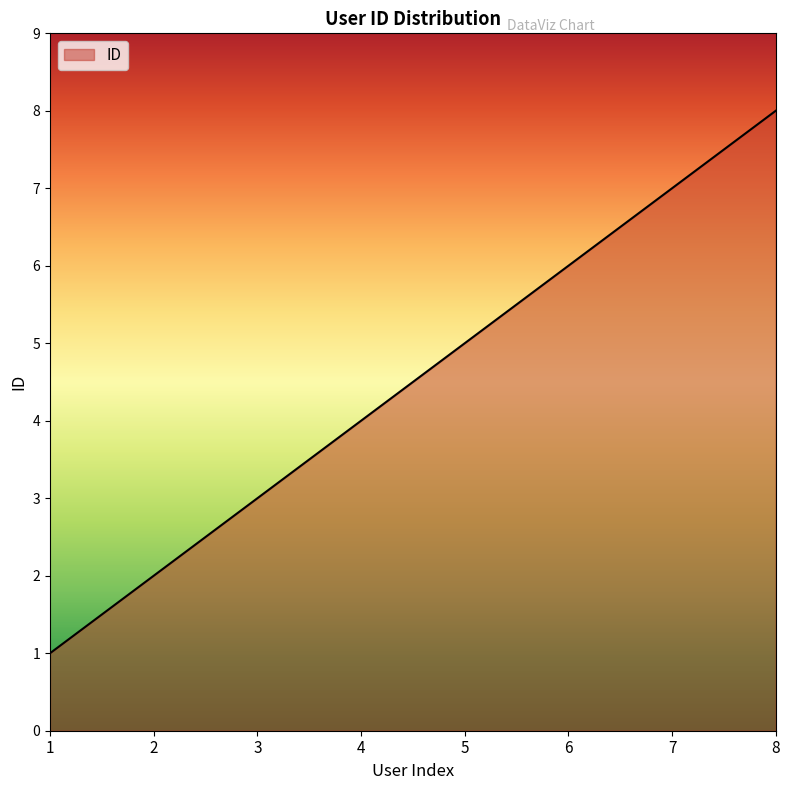

How many distinct data groups are displayed?

1